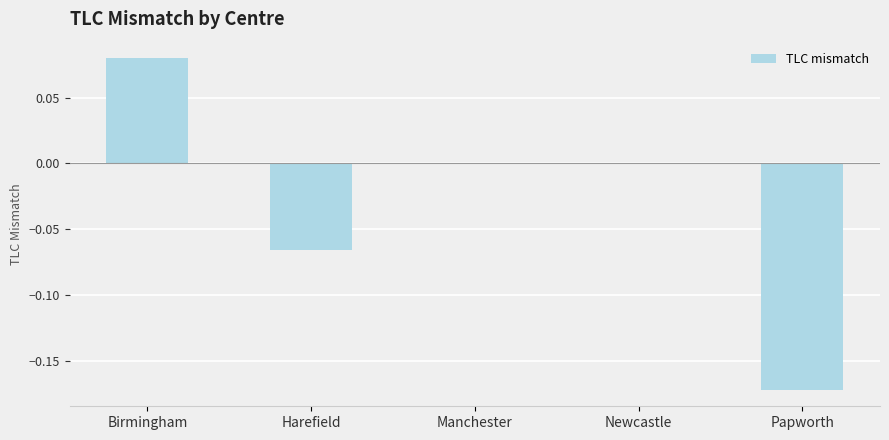

The value at Newcastle is 0.0. True or false?

True